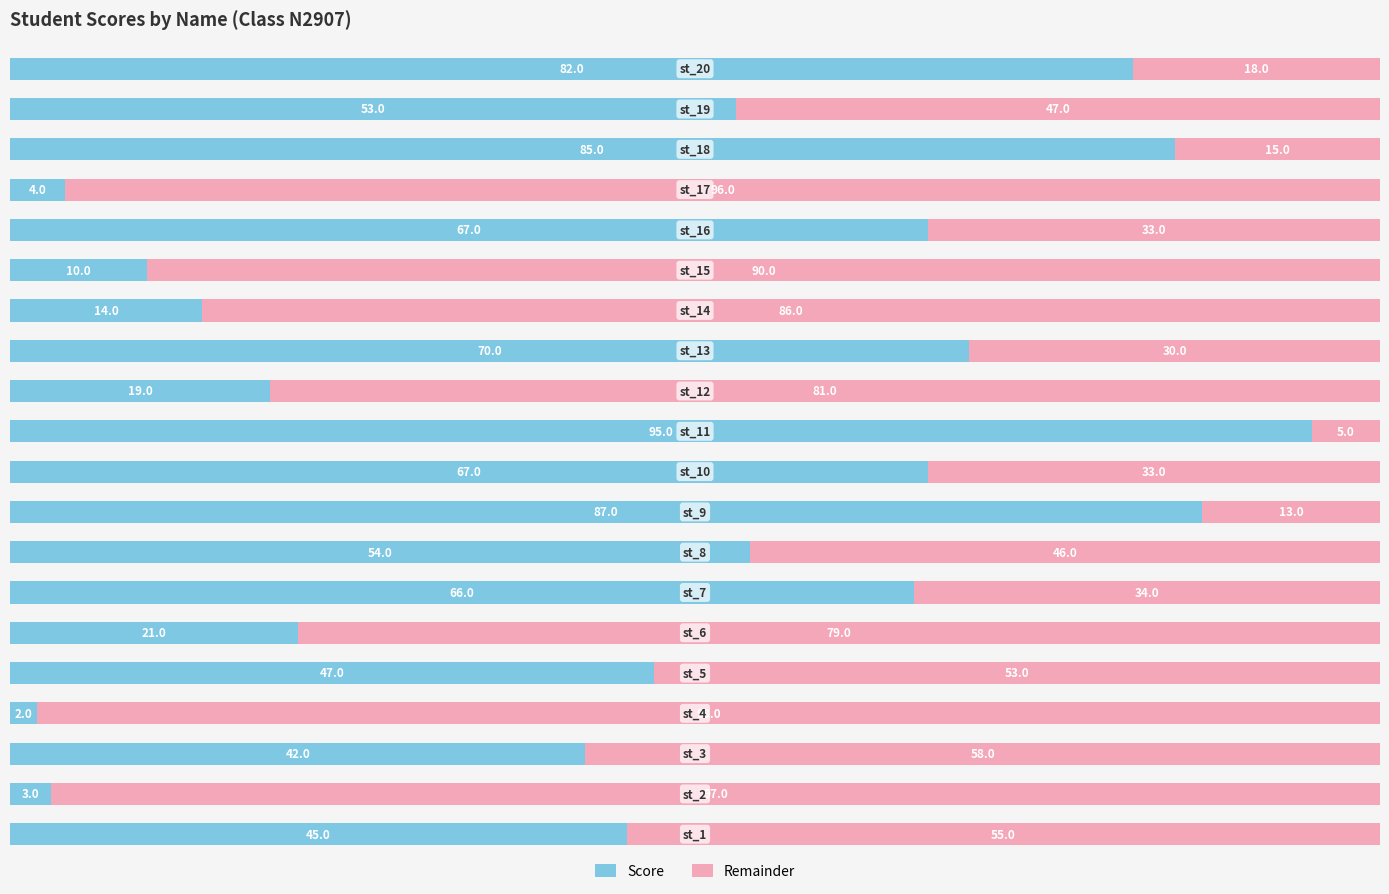

What is the sum of all Score values?

933